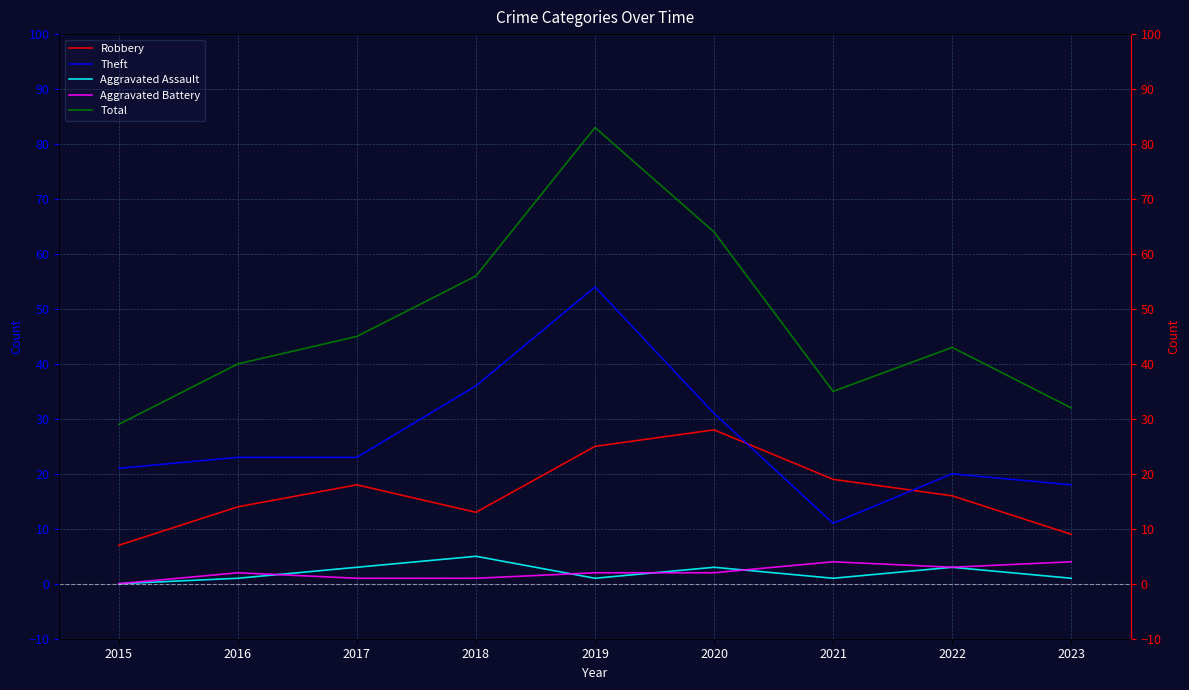

How many interior local peaks does the Aggravated Assault series have?

3